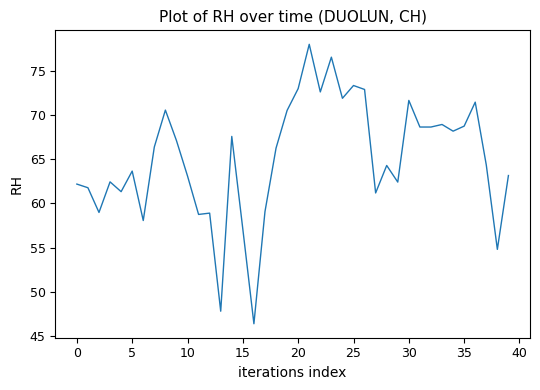

What is the difference between the maximum and minimum values?

31.6